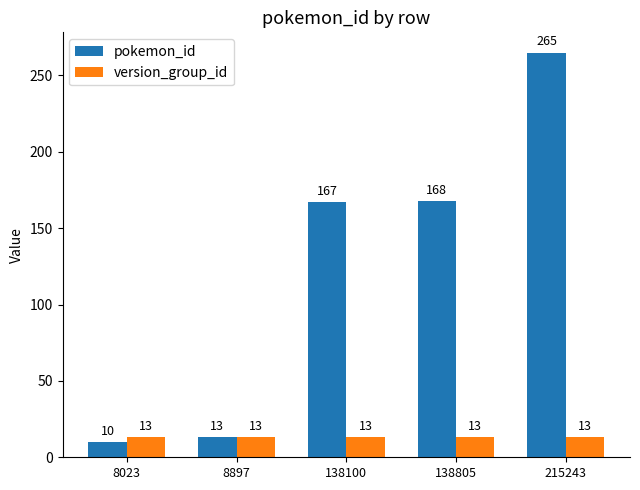

Does the chart contain any negative values?

No